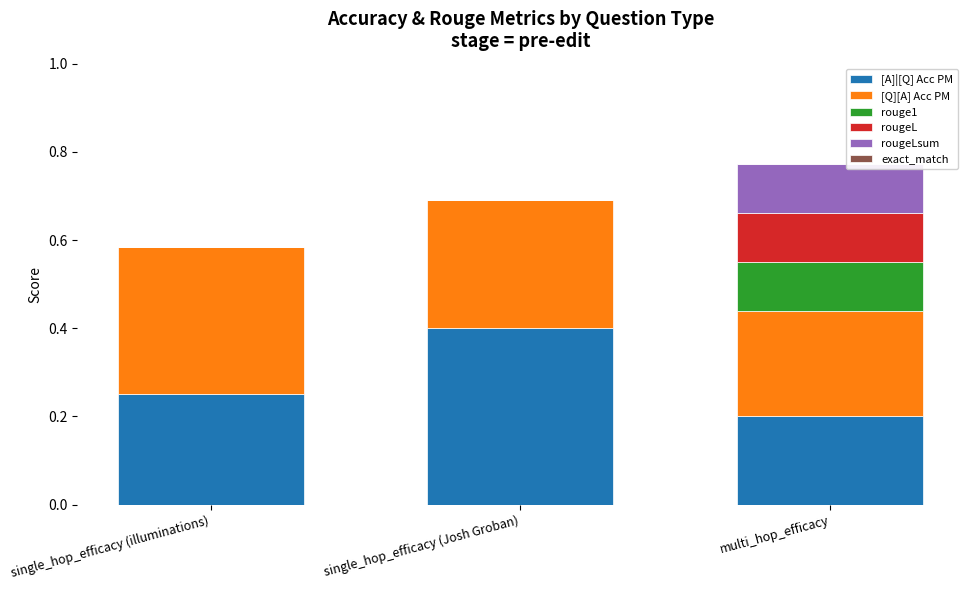

At which label does [A]|[Q] Acc PM reach its peak?

single_hop_efficacy (Josh Groban)